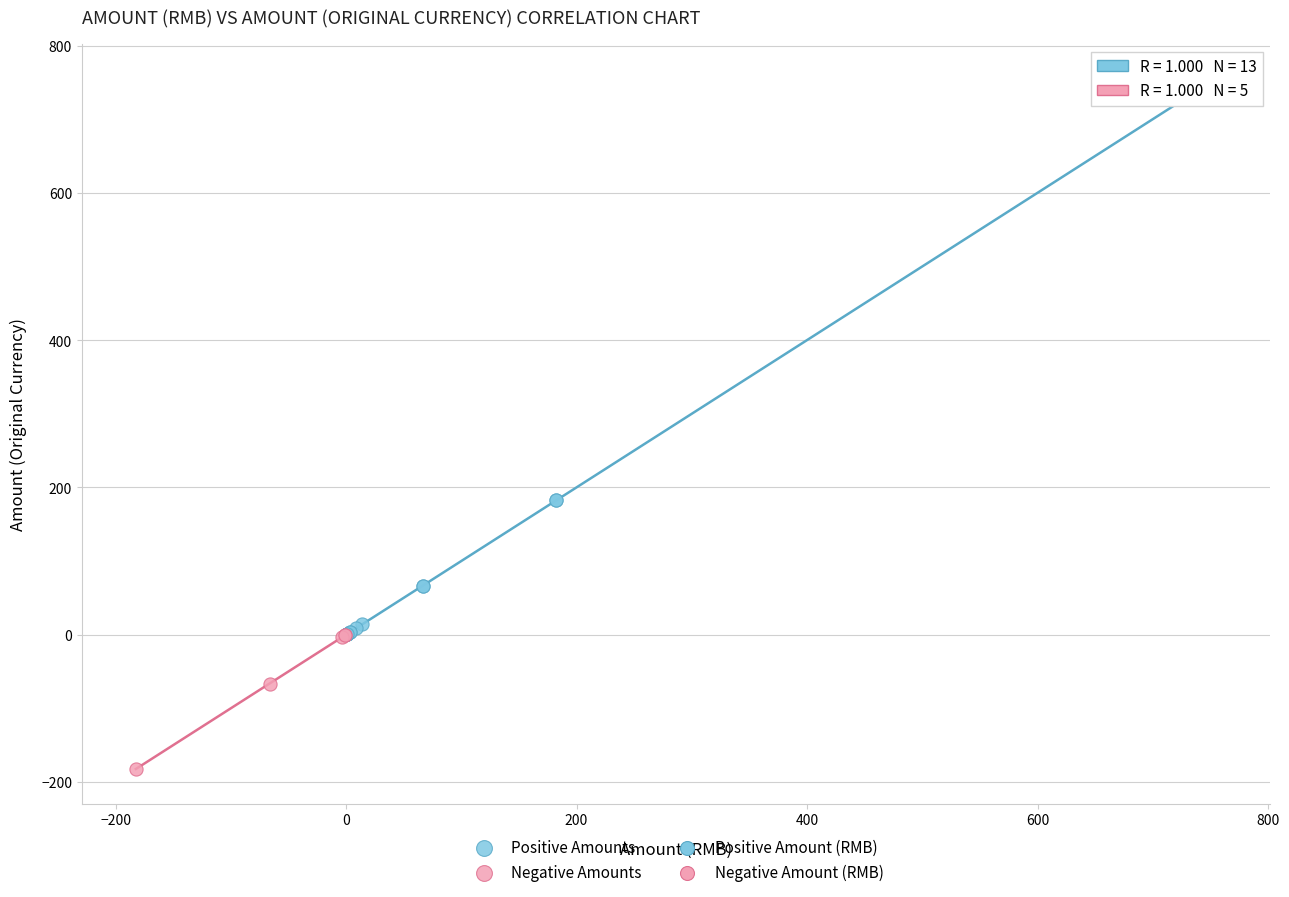

Which series contains the highest Y value?

Positive Amounts